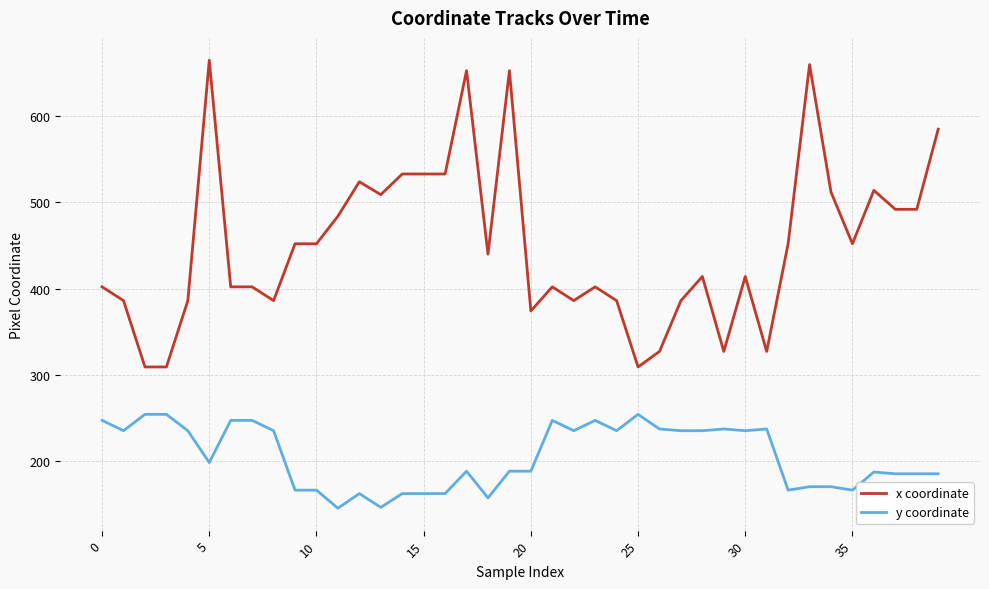

What is the maximum value shown in the chart?

665